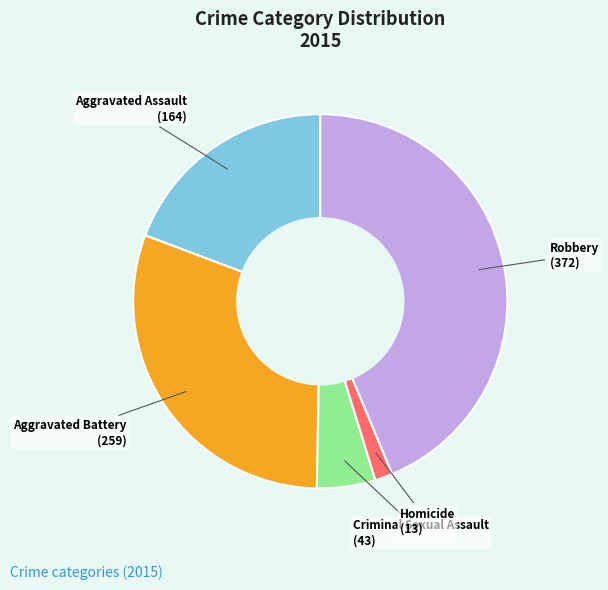

Is there any slice that represents more than half of the pie?

No